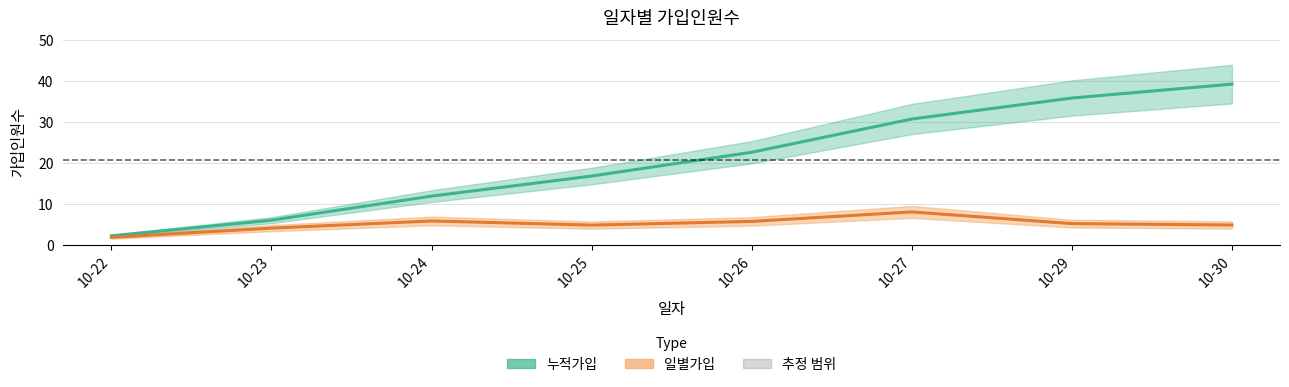

Where is the first local maximum for 일별가입?

10-24